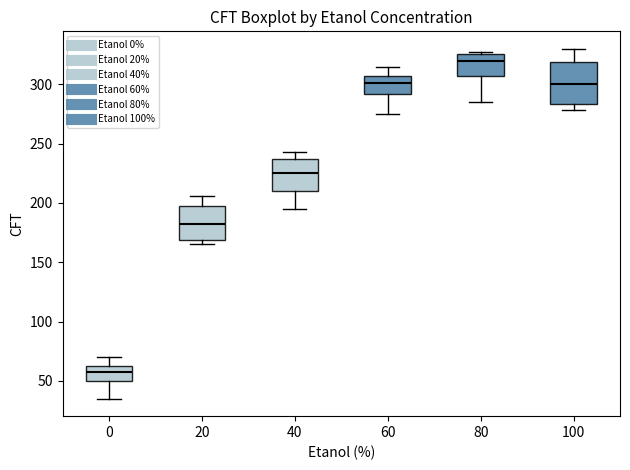

Reading left to right, read every box against the y-axis: the position of its median line, the range the box covers, and the ends of its whiskers. The values are not printed on the chart, so give them approximately, as read against the axis.

0: median 60, box 50 to 65, whiskers 35 to 70
20: median 185, box 170 to 200, whiskers 165 to 205
40: median 225, box 210 to 235, whiskers 195 to 245
60: median 300, box 290 to 310, whiskers 275 to 315
80: median 320, box 310 to 325, whiskers 285 to 325
100: median 300, box 285 to 320, whiskers 280 to 330